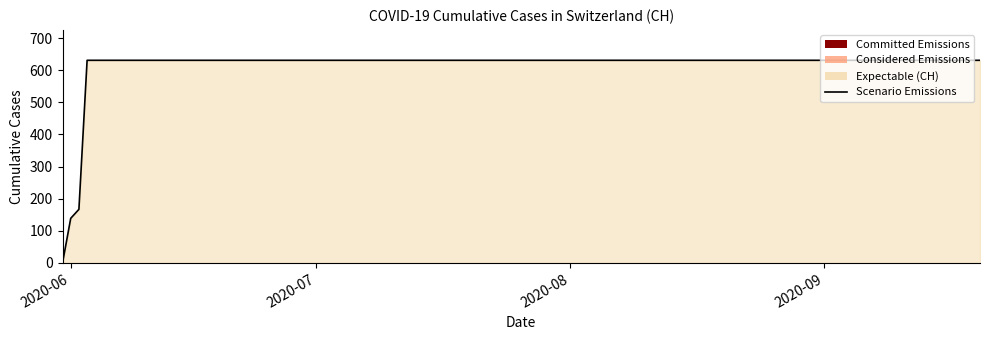

What is the greatest value displayed?

631